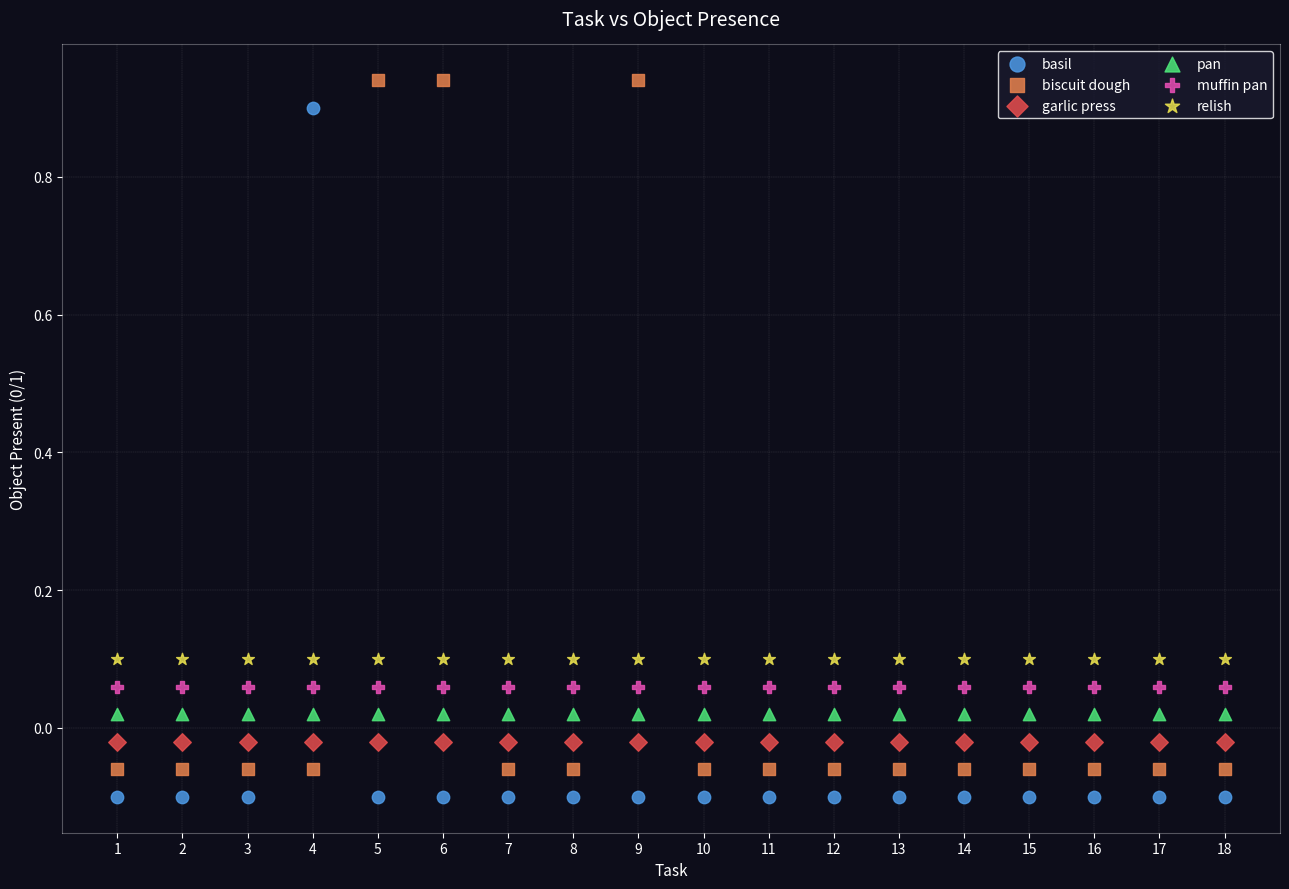

Which series reaches the minimum Y coordinate?

basil